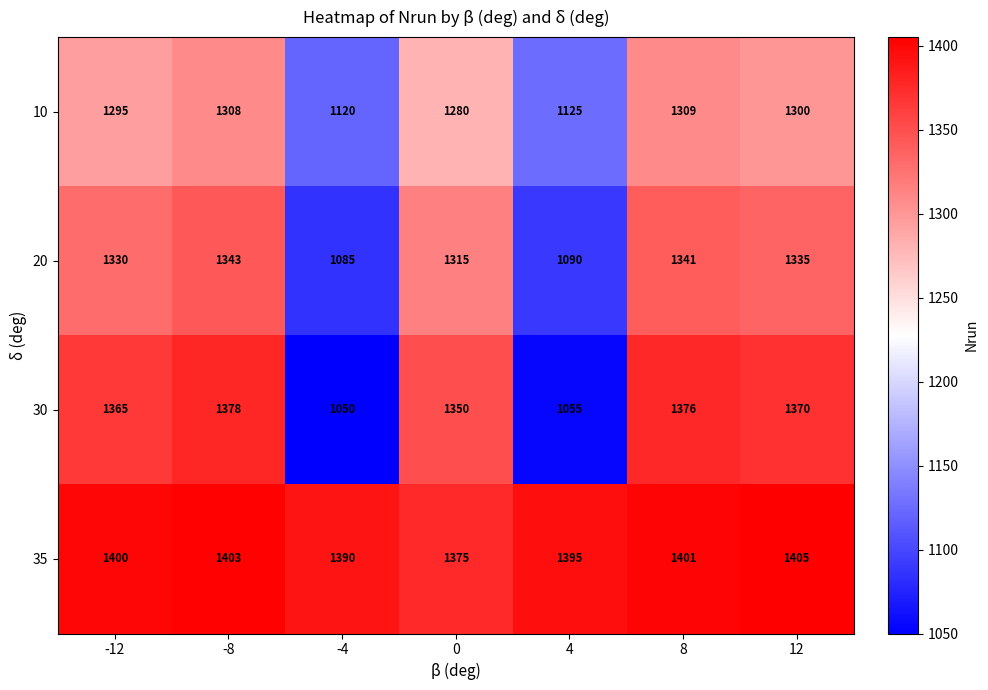

How many series are shown in this chart?

4